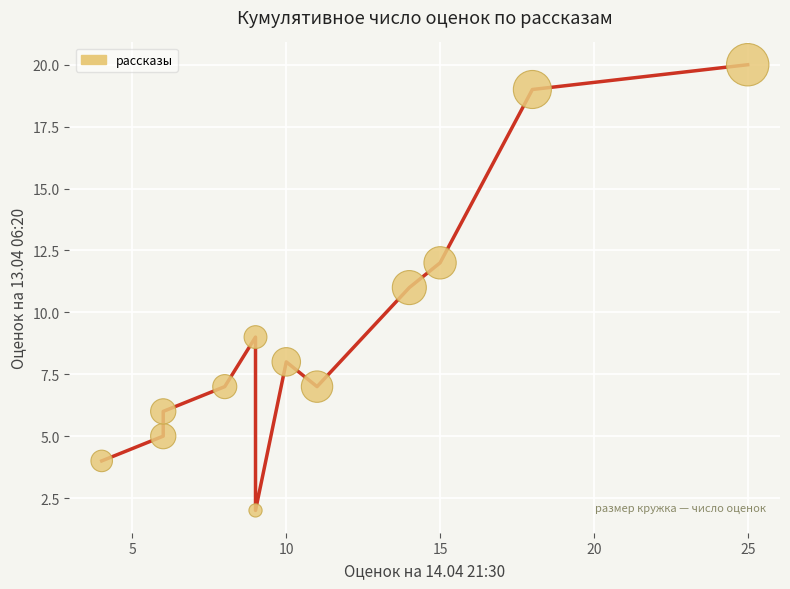

What is the average X value?

11